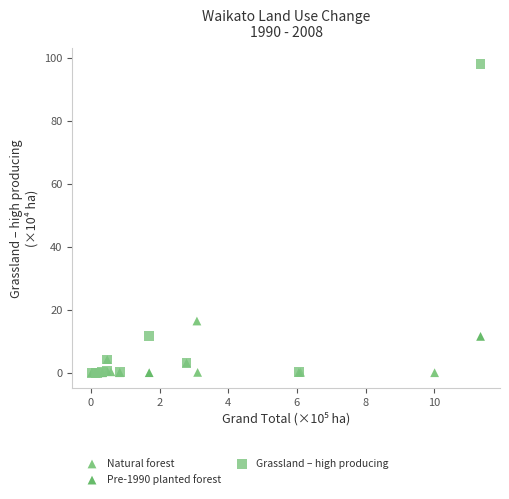

Which series has the widest spread of Y values?

Grassland – high producing